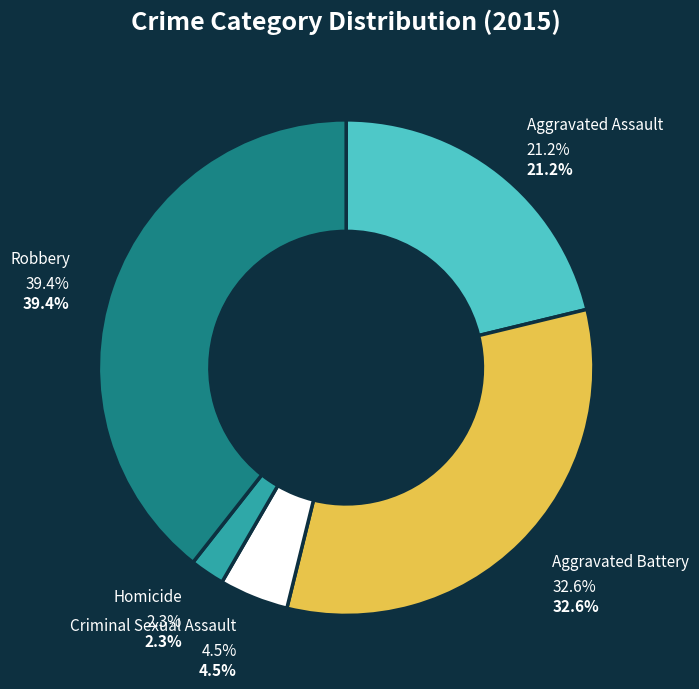

Does Aggravated Assault account for over 50% of the chart?

No